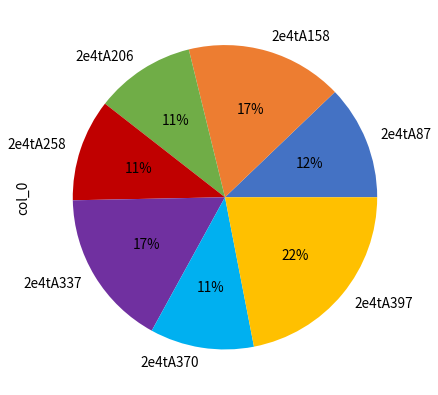

Is there any slice that represents more than half of the pie?

No